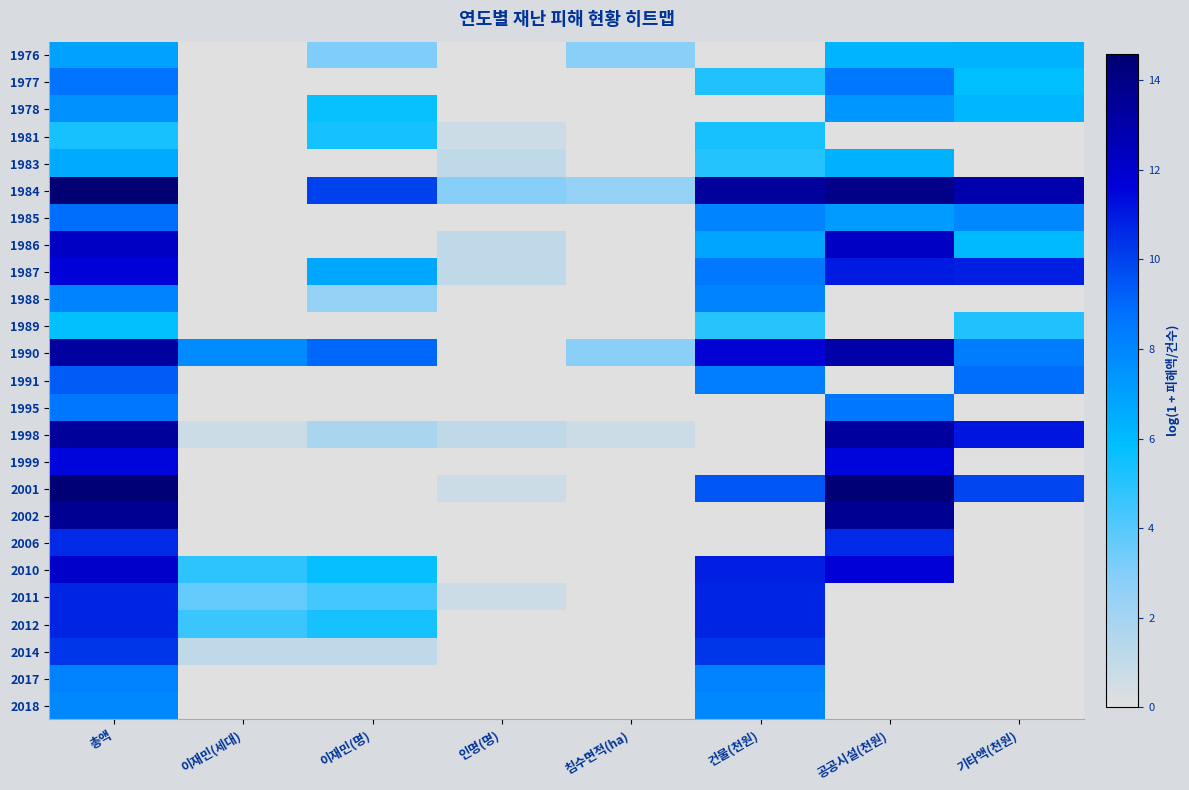

Reading left to right, list all the values displayed in this chart.

1976: 총액=7.0	이재민(세대)=0.0	이재민(명)=3.1	인명(명)=0.0	침수면적(ha)=2.8	건물(천원)=0.0	공공시설(천원)=6.2	기타액(천원)=6.3
1977: 총액=8.7	이재민(세대)=0.0	이재민(명)=0.0	인명(명)=0.0	침수면적(ha)=0.0	건물(천원)=5.1	공공시설(천원)=8.6	기타액(천원)=5.8
1978: 총액=7.6	이재민(세대)=0.0	이재민(명)=5.7	인명(명)=0.0	침수면적(ha)=0.0	건물(천원)=0.0	공공시설(천원)=7.4	기타액(천원)=6.1
1981: 총액=5.3	이재민(세대)=0.0	이재민(명)=5.4	인명(명)=0.7	침수면적(ha)=0.0	건물(천원)=5.3	공공시설(천원)=0.0	기타액(천원)=0.0
1983: 총액=6.6	이재민(세대)=0.0	이재민(명)=0.0	인명(명)=1.1	침수면적(ha)=0.0	건물(천원)=5.0	공공시설(천원)=6.3	기타액(천원)=0.0
1984: 총액=14.6	이재민(세대)=0.0	이재민(명)=10.0	인명(명)=2.9	침수면적(ha)=2.5	건물(천원)=13.4	공공시설(천원)=13.9	기타액(천원)=12.9
1985: 총액=8.9	이재민(세대)=0.0	이재민(명)=0.0	인명(명)=0.0	침수면적(ha)=0.0	건물(천원)=8.1	공공시설(천원)=7.2	기타액(천원)=7.9
1986: 총액=12.2	이재민(세대)=0.0	이재민(명)=0.0	인명(명)=1.1	침수면적(ha)=0.0	건물(천원)=6.8	공공시설(천원)=12.2	기타액(천원)=6.0
1987: 총액=11.7	이재민(세대)=0.0	이재민(명)=6.7	인명(명)=1.1	침수면적(ha)=0.0	건물(천원)=8.5	공공시설(천원)=11.0	기타액(천원)=10.8
1988: 총액=8.1	이재민(세대)=0.0	이재민(명)=2.5	인명(명)=0.0	침수면적(ha)=0.0	건물(천원)=8.1	공공시설(천원)=0.0	기타액(천원)=0.0
1989: 총액=5.8	이재민(세대)=0.0	이재민(명)=0.0	인명(명)=0.0	침수면적(ha)=0.0	건물(천원)=5.0	공공시설(천원)=0.0	기타액(천원)=5.1
1990: 총액=13.3	이재민(세대)=7.8	이재민(명)=9.1	인명(명)=0.0	침수면적(ha)=2.8	건물(천원)=11.8	공공시설(천원)=13.0	기타액(천원)=8.3
1991: 총액=9.3	이재민(세대)=0.0	이재민(명)=0.0	인명(명)=0.0	침수면적(ha)=0.0	건물(천원)=8.3	공공시설(천원)=0.0	기타액(천원)=8.9
1995: 총액=8.6	이재민(세대)=0.0	이재민(명)=0.0	인명(명)=0.0	침수면적(ha)=0.0	건물(천원)=0.0	공공시설(천원)=8.6	기타액(천원)=0.0
1998: 총액=13.4	이재민(세대)=0.7	이재민(명)=1.8	인명(명)=1.1	침수면적(ha)=0.7	건물(천원)=0.0	공공시설(천원)=13.3	기타액(천원)=11.1
1999: 총액=11.5	이재민(세대)=0.0	이재민(명)=0.0	인명(명)=0.0	침수면적(ha)=0.0	건물(천원)=0.0	공공시설(천원)=11.5	기타액(천원)=0.0
2001: 총액=14.5	이재민(세대)=0.0	이재민(명)=0.0	인명(명)=0.7	침수면적(ha)=0.0	건물(천원)=9.5	공공시설(천원)=14.5	기타액(천원)=9.9
2002: 총액=13.7	이재민(세대)=0.0	이재민(명)=0.0	인명(명)=0.0	침수면적(ha)=0.0	건물(천원)=0.0	공공시설(천원)=13.7	기타액(천원)=0.0
2006: 총액=10.6	이재민(세대)=0.0	이재민(명)=0.0	인명(명)=0.0	침수면적(ha)=0.0	건물(천원)=0.0	공공시설(천원)=10.6	기타액(천원)=0.0
2010: 총액=12.1	이재민(세대)=4.9	이재민(명)=5.7	인명(명)=0.0	침수면적(ha)=0.0	건물(천원)=10.8	공공시설(천원)=11.7	기타액(천원)=0.0
2011: 총액=10.7	이재민(세대)=3.7	이재민(명)=4.3	인명(명)=0.7	침수면적(ha)=0.0	건물(천원)=10.7	공공시설(천원)=0.0	기타액(천원)=0.0
2012: 총액=10.7	이재민(세대)=4.6	이재민(명)=5.3	인명(명)=0.0	침수면적(ha)=0.0	건물(천원)=10.7	공공시설(천원)=0.0	기타액(천원)=0.0
2014: 총액=10.3	이재민(세대)=1.1	이재민(명)=1.1	인명(명)=0.0	침수면적(ha)=0.0	건물(천원)=10.3	공공시설(천원)=0.0	기타액(천원)=0.0
2017: 총액=8.2	이재민(세대)=0.0	이재민(명)=0.0	인명(명)=0.0	침수면적(ha)=0.0	건물(천원)=8.2	공공시설(천원)=0.0	기타액(천원)=0.0
2018: 총액=7.9	이재민(세대)=0.0	이재민(명)=0.0	인명(명)=0.0	침수면적(ha)=0.0	건물(천원)=7.9	공공시설(천원)=0.0	기타액(천원)=0.0